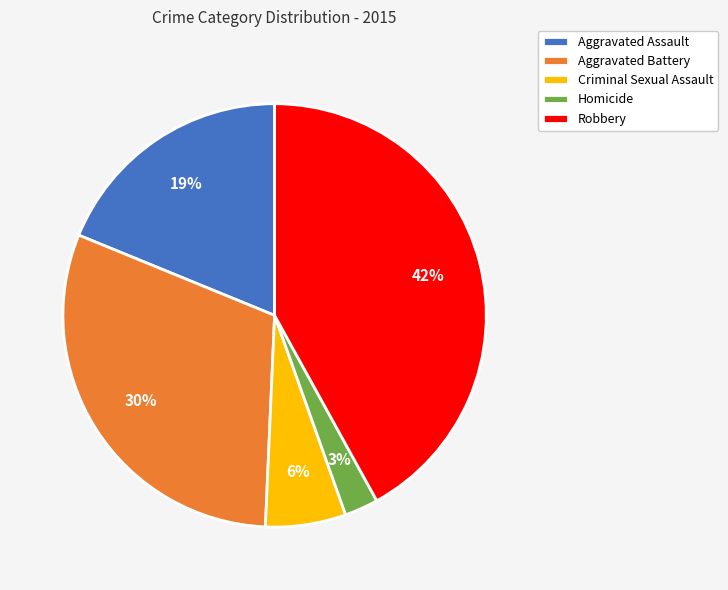

Approximately how many times larger is the value at Aggravated Assault compared to Aggravated Battery?

0.6